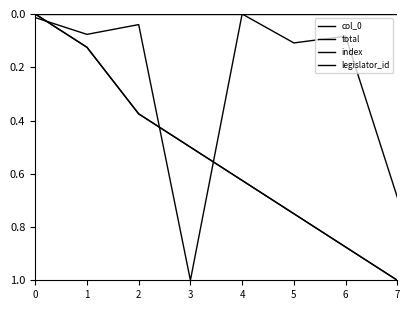

Does the chart have visible grid lines?

No